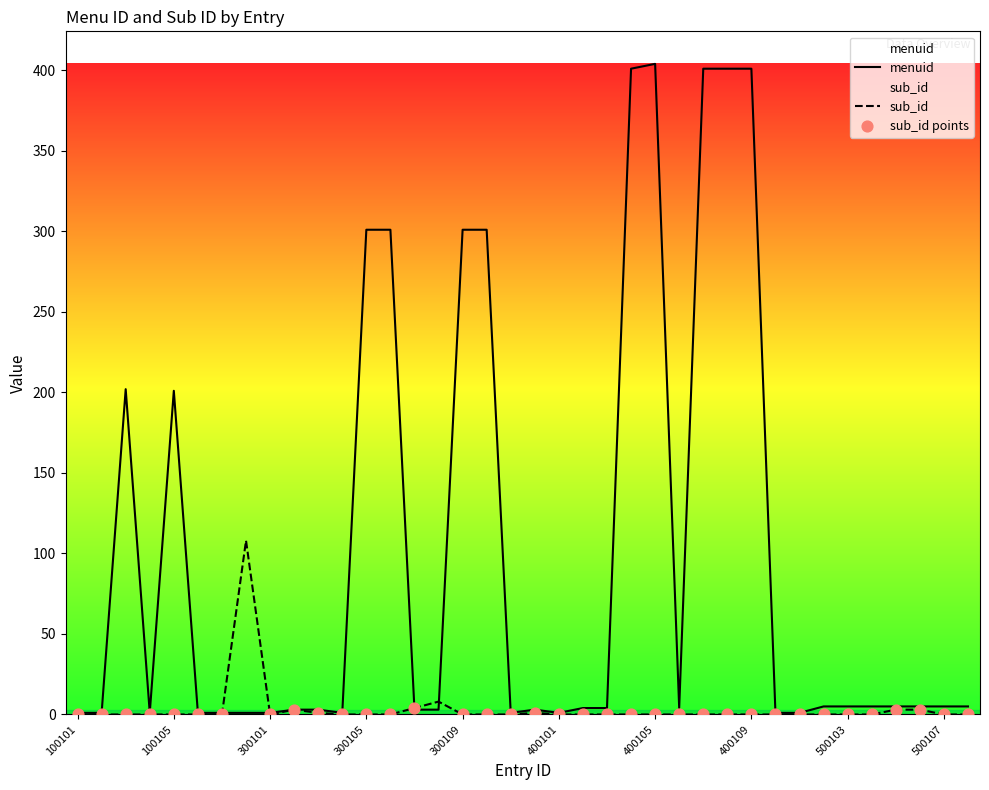

At which category is the sum across all series the highest?

400105